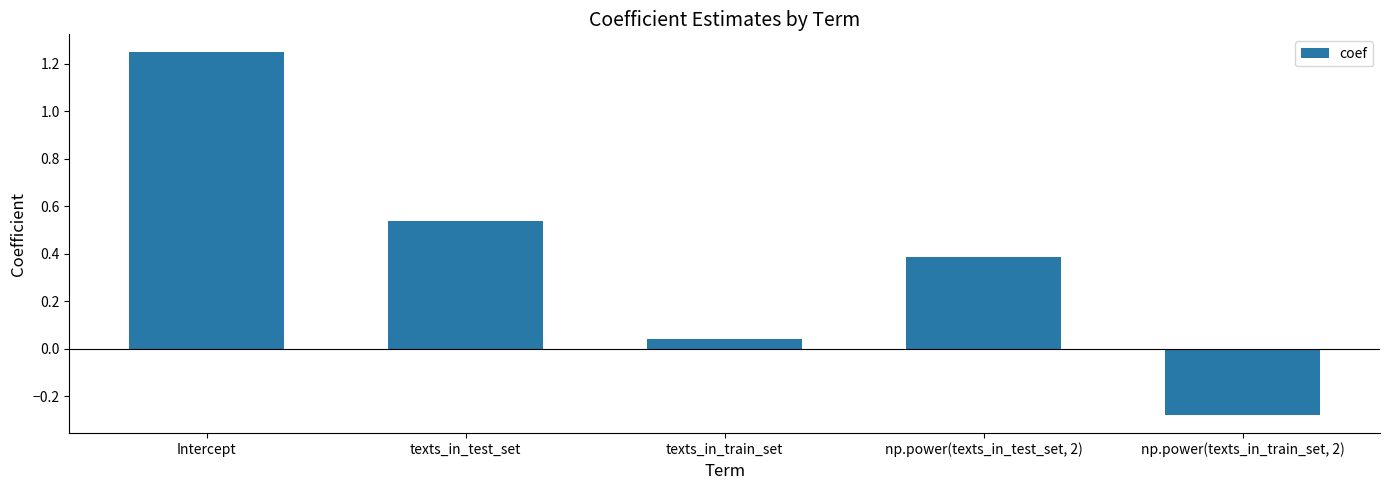

List the labels in order of value, largest first.

Intercept, texts_in_test_set, np.power(texts_in_test_set, 2), texts_in_train_set, np.power(texts_in_train_set, 2)